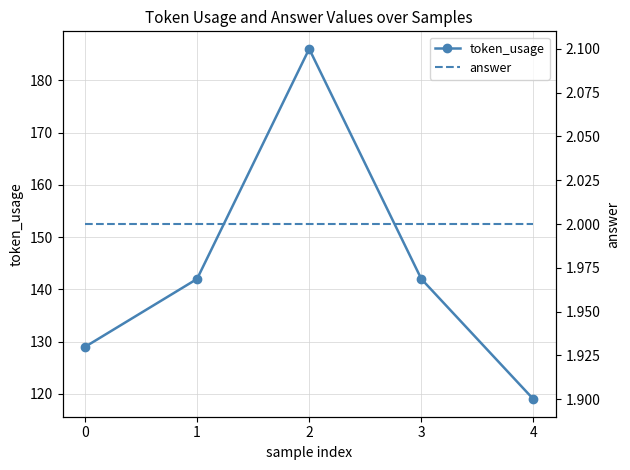

Reading left to right, transcribe all the data shown in this chart.

token_usage: 0=129	1=142	2=186	3=142	4=119
answer: 0=2	1=2	2=2	3=2	4=2